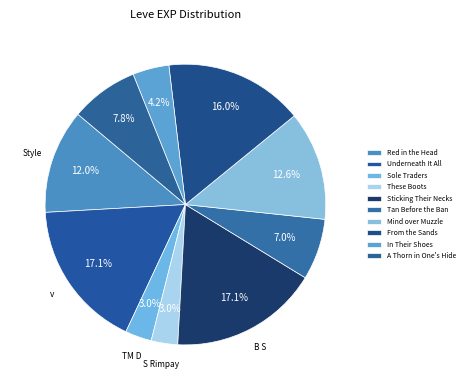

To the nearest percent, what portion does Sticking Their Necks represent?

17%